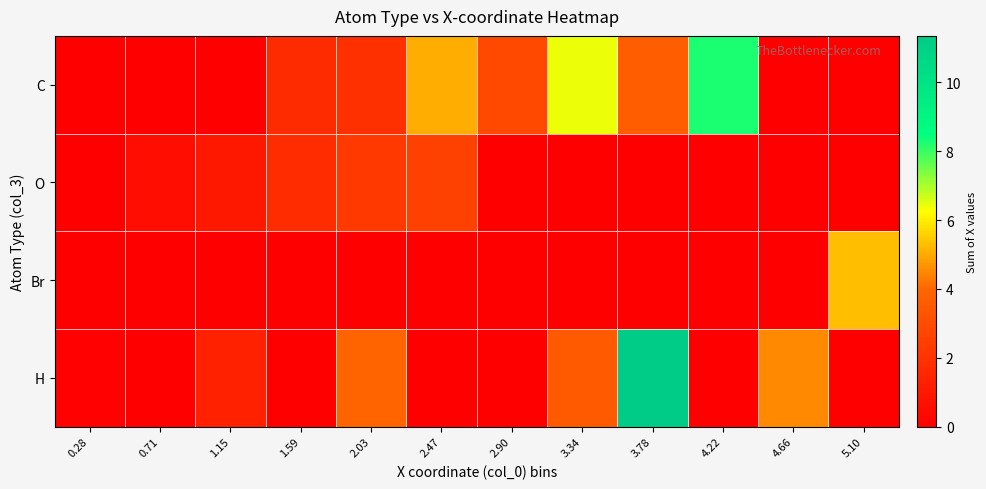

Between 4.22 and 2.90, which is larger?

4.22